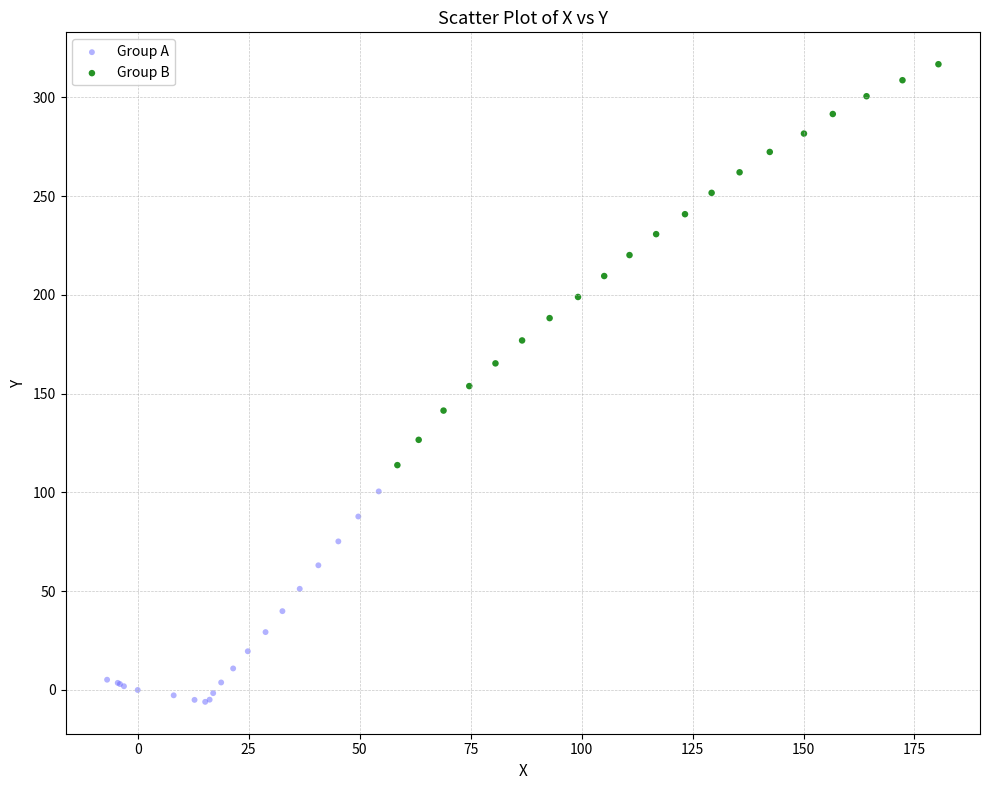

Which series contains the highest Y value?

Group B